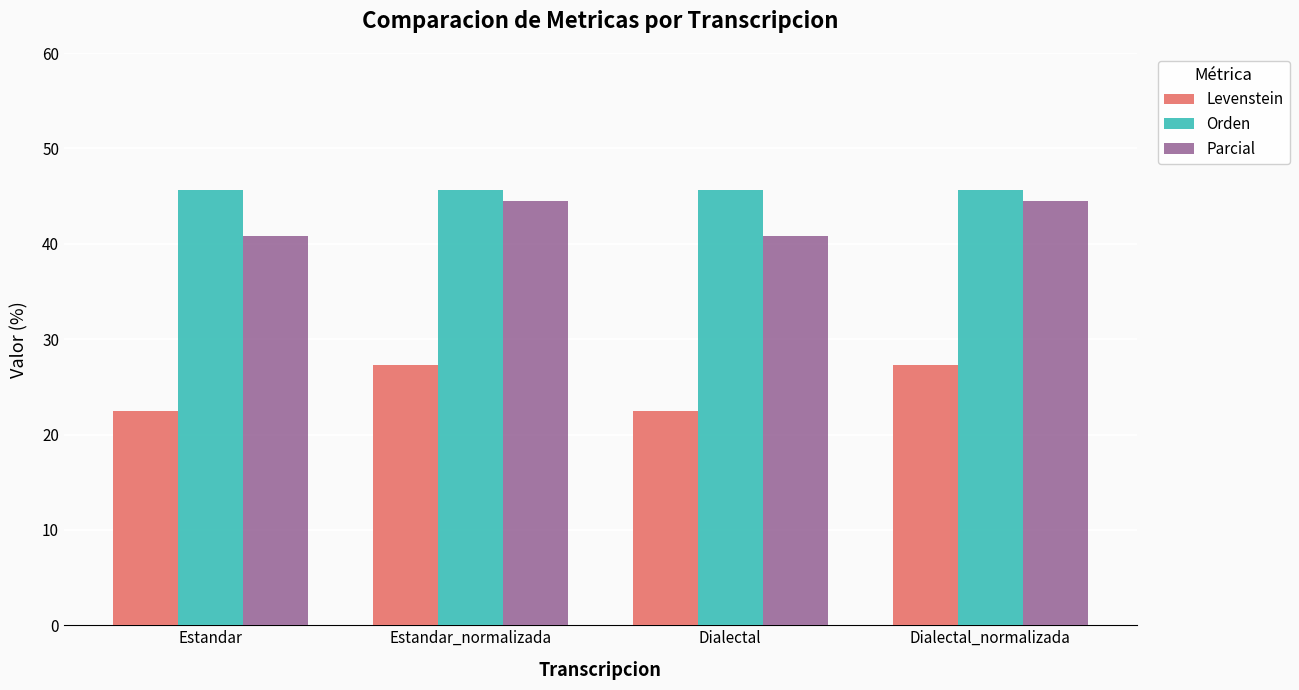

Is it true that Orden equals 45.6 at Dialectal?

True